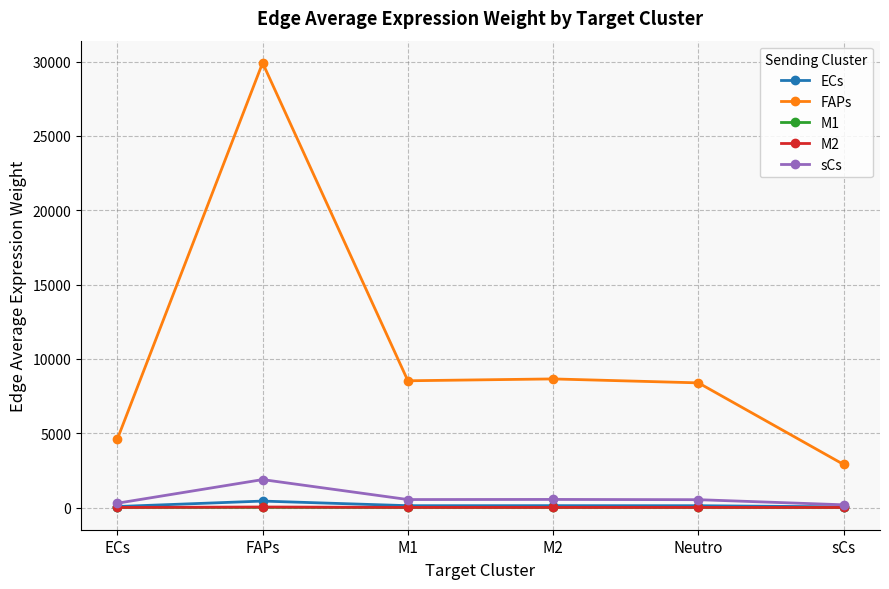

Which series has the largest range (max minus min)?

FAPs